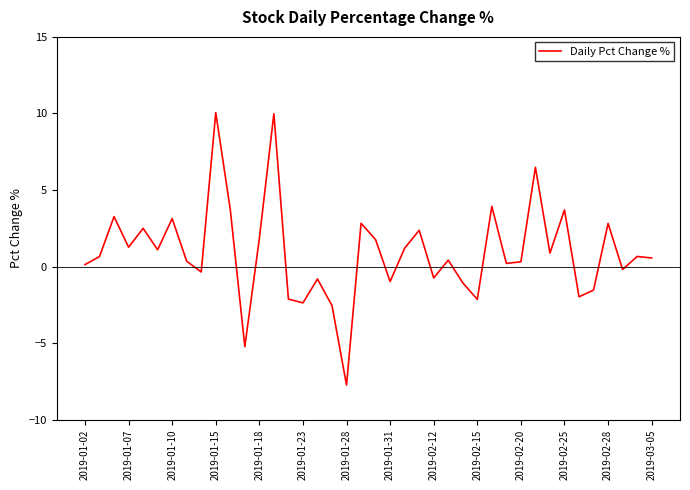

What is the maximum value shown in the chart?

10.1